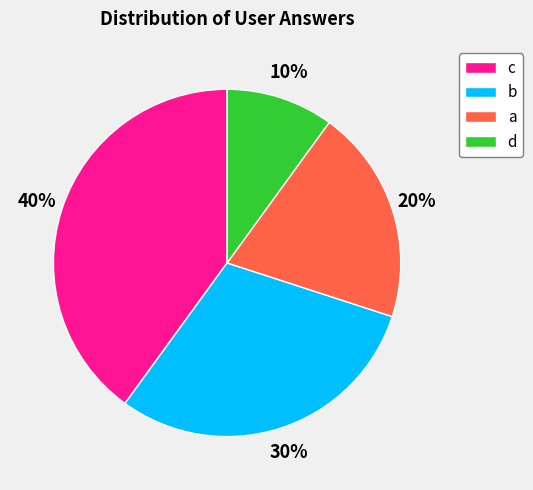

Count the number of slices in the pie.

4